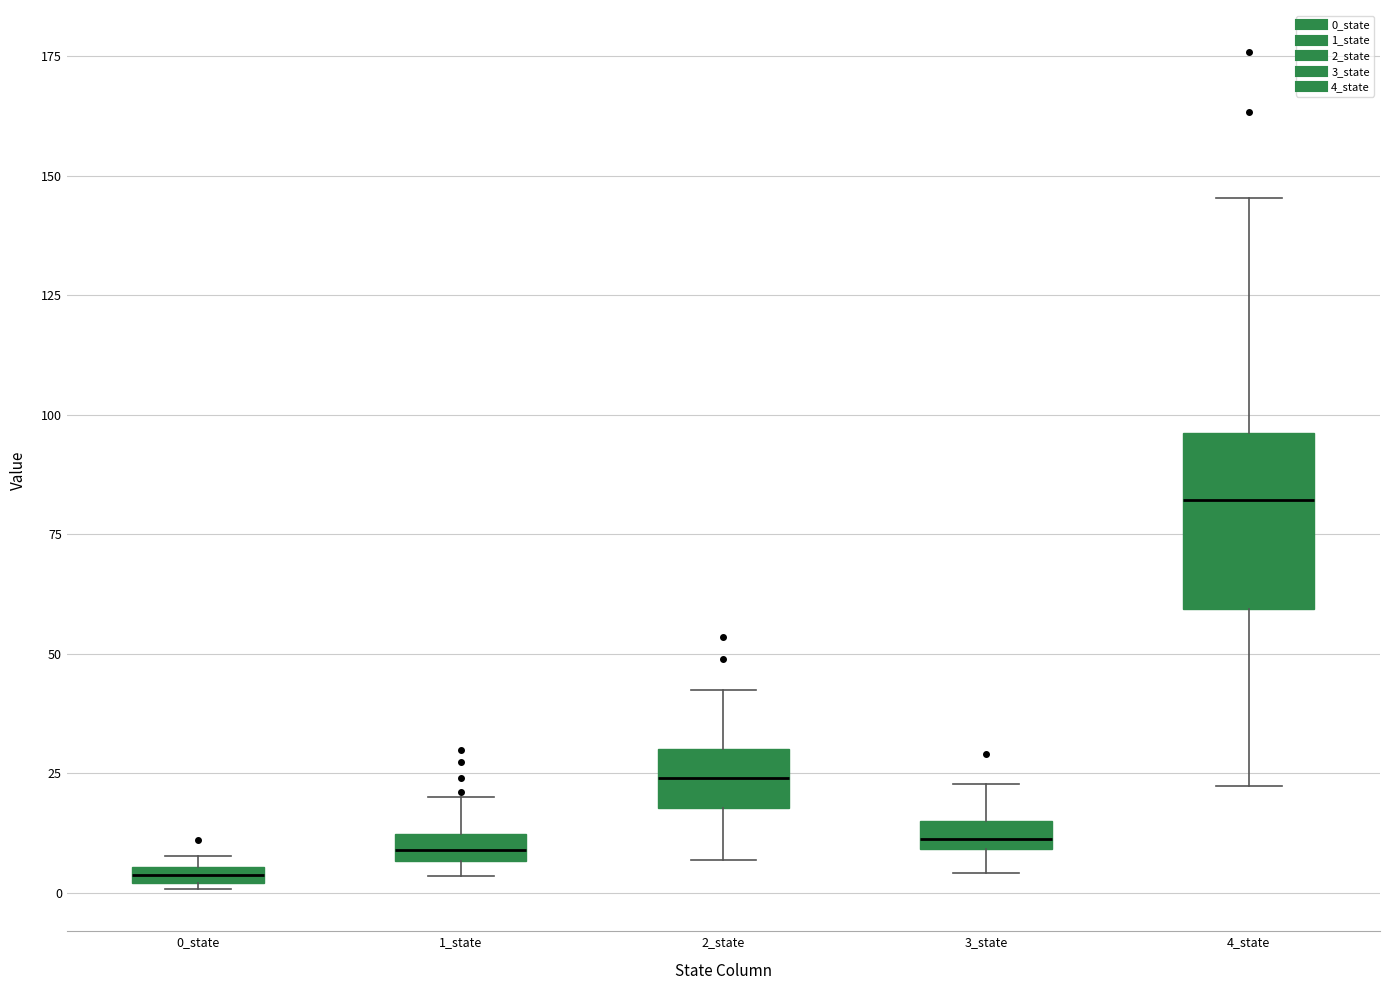

Which box has the highest median line?

4_state